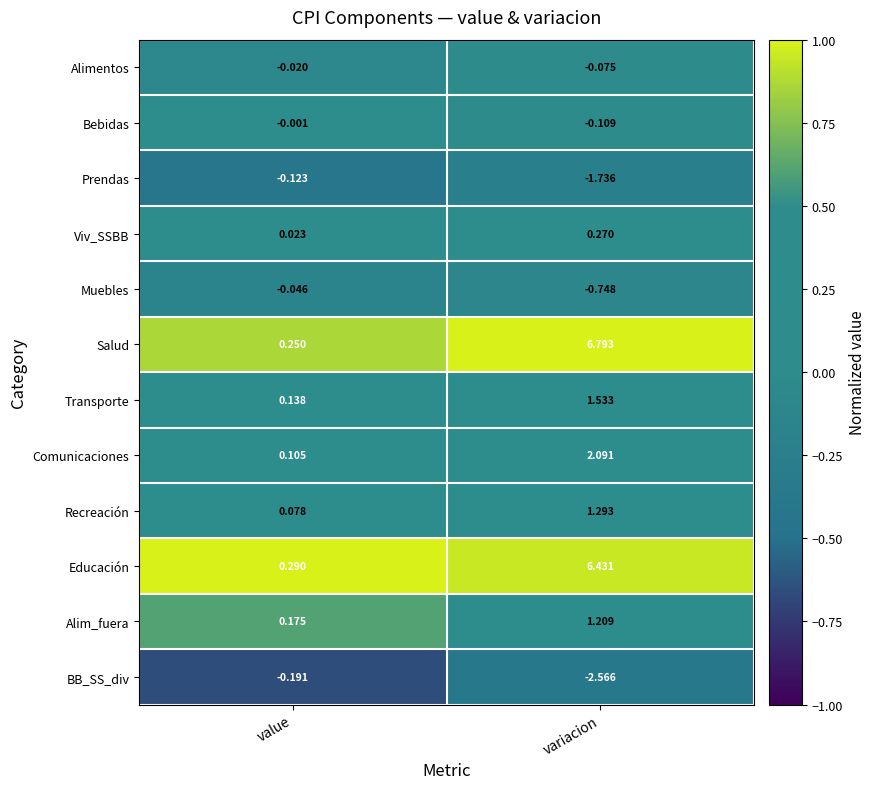

Rank the series at value from highest to lowest value.

Educación, Salud, Alim_fuera, Transporte, Comunicaciones, Recreación, Viv_SSBB, Bebidas, Alimentos, Muebles, Prendas, BB_SS_div